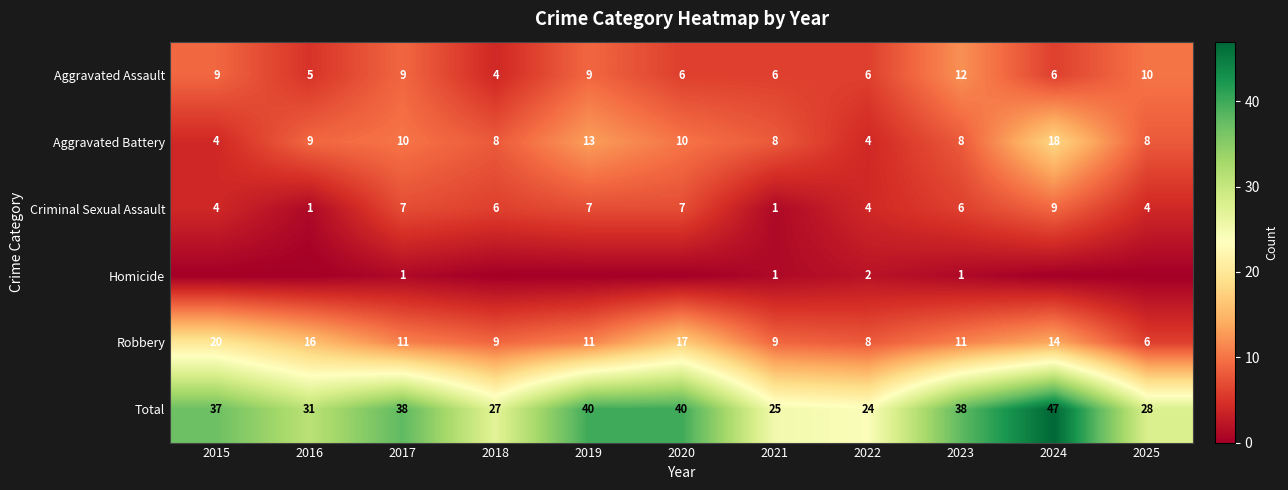

What is the difference between the Robbery values at 2020 and 2023?

6